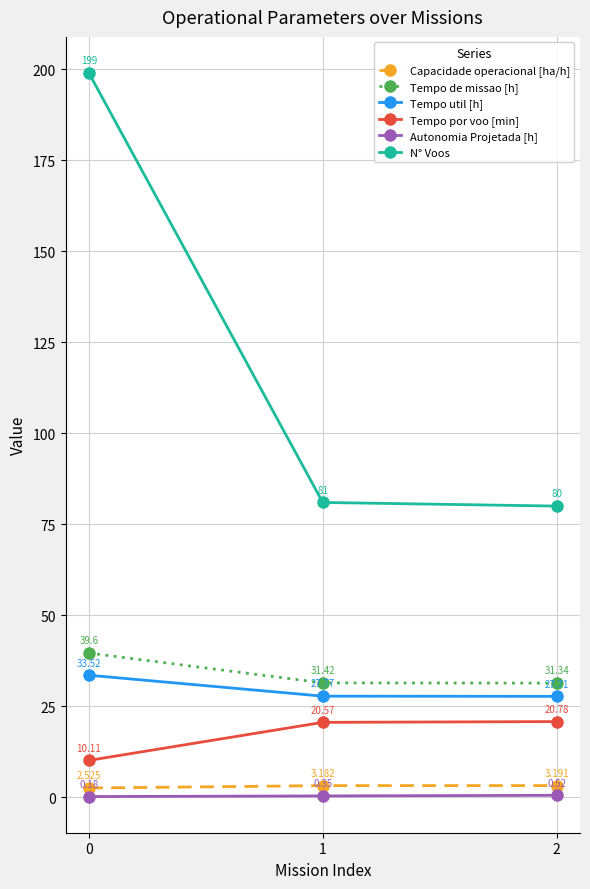

What is the average value of the Tempo util [h] series?

29.7